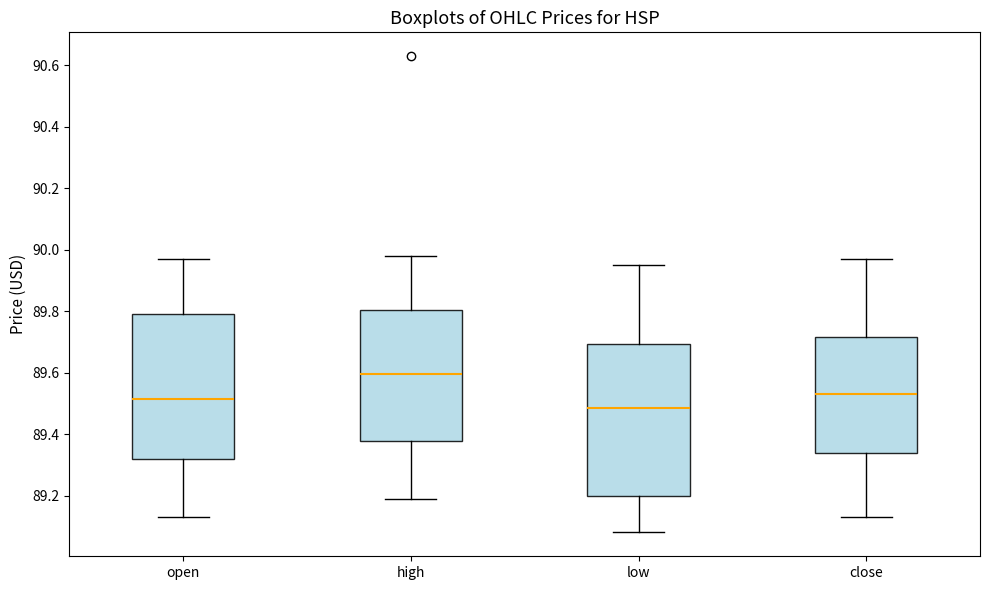

Where is the upper edge of the box for low on the y-axis? The values are not printed on the chart, so give them approximately, as read against the axis.

89.70